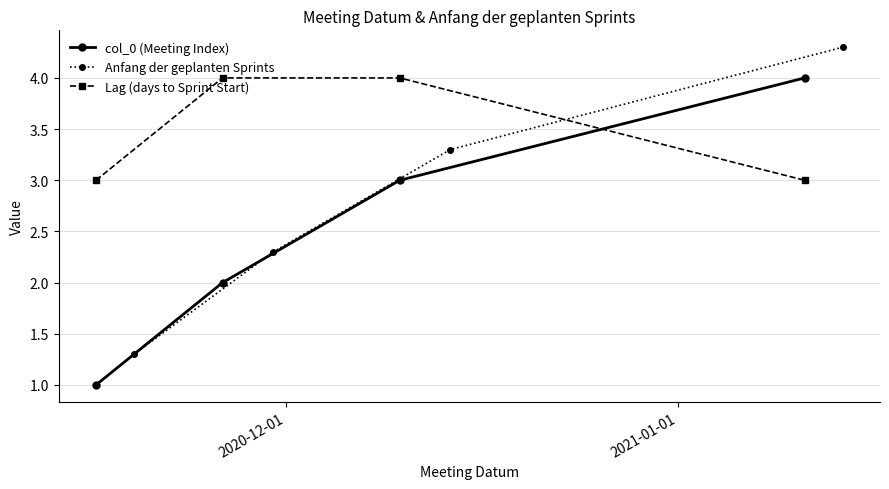

Which series ends up on top after the final intersection of col_0 (Meeting Index) and Lag (days to Sprint Start)?

col_0 (Meeting Index)